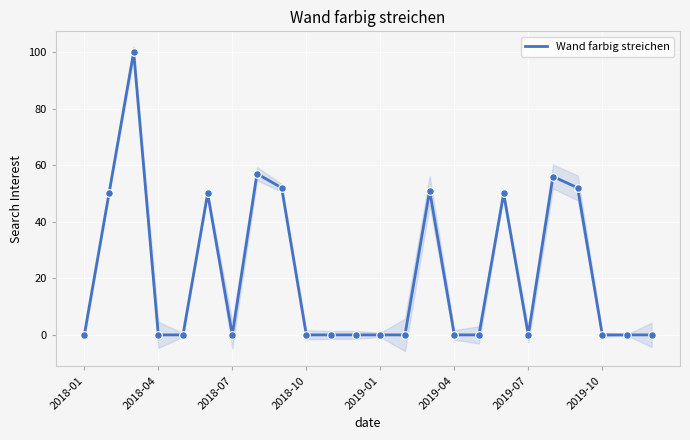

Is it true that Wand farbig streichen equals 0 at 2019-04?

True